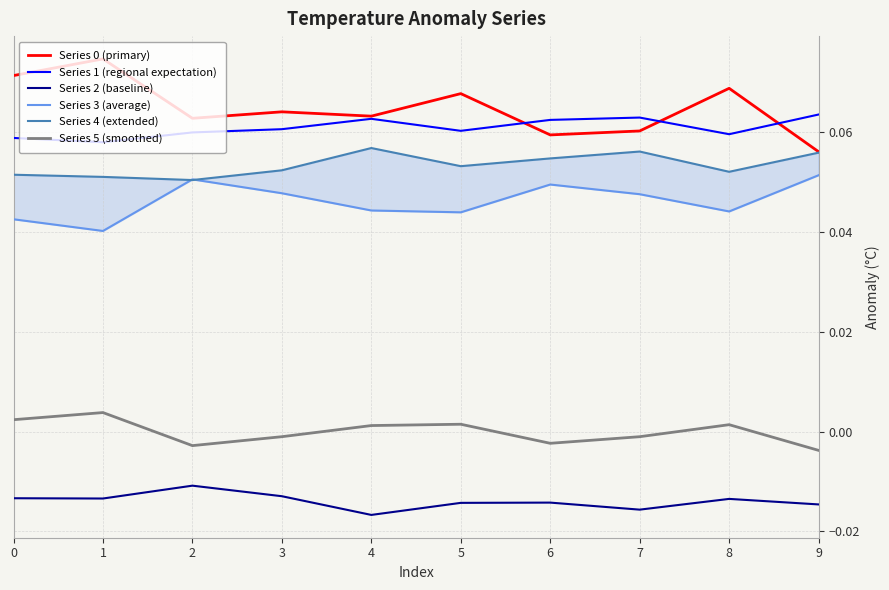

What are all the series names shown in the legend?

Series 0 (primary), Series 1 (regional expectation), Series 2 (baseline), Series 3 (average), Series 4 (extended), Series 5 (smoothed)